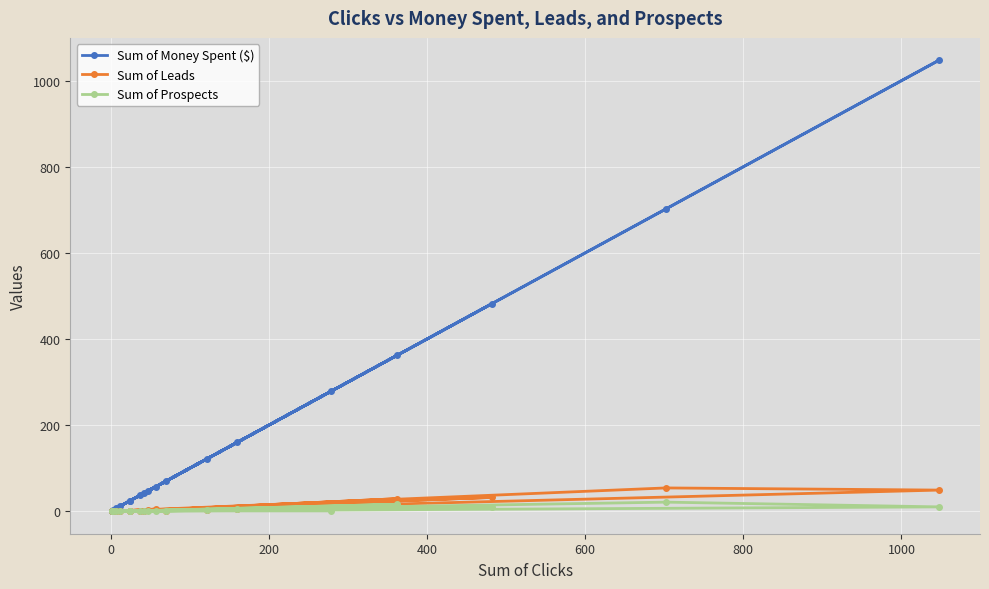

True or false: Sum of Money Spent ($) has more than 2 interior local peaks.

True